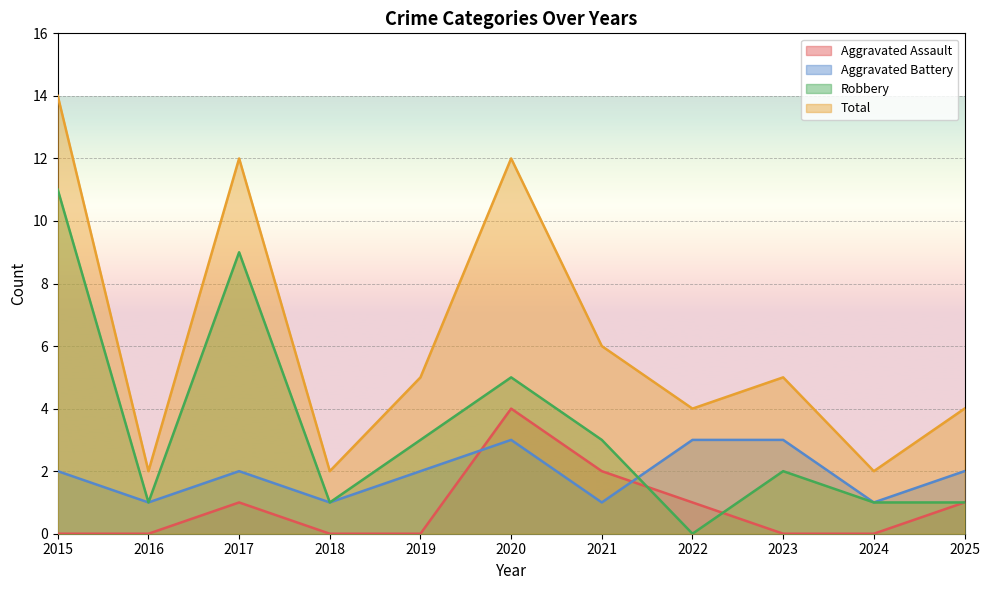

Reading right to left, list all the values displayed in this chart.

Aggravated Assault: 1	0	0	1	2	4	0	0	1	0	0
Aggravated Battery: 2	1	3	3	1	3	2	1	2	1	2
Robbery: 1	1	2	0	3	5	3	1	9	1	11
Total: 4	2	5	4	6	12	5	2	12	2	14